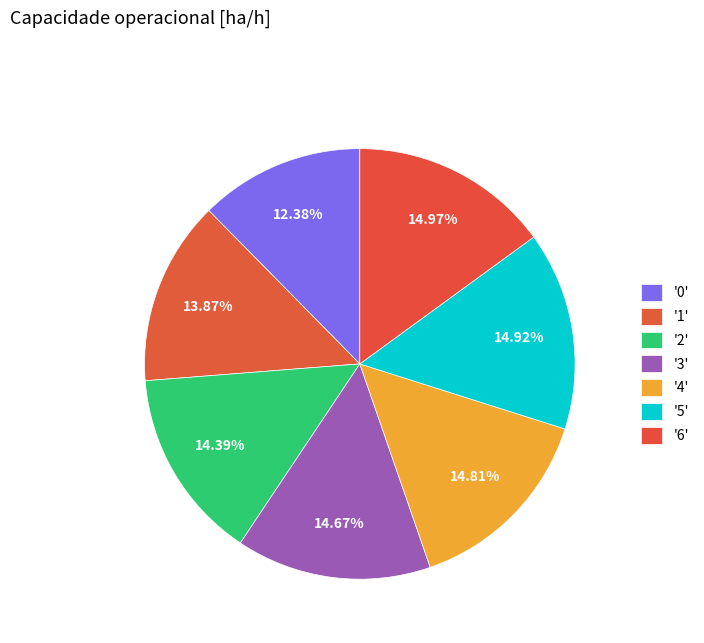

How many segments does this pie chart have?

7